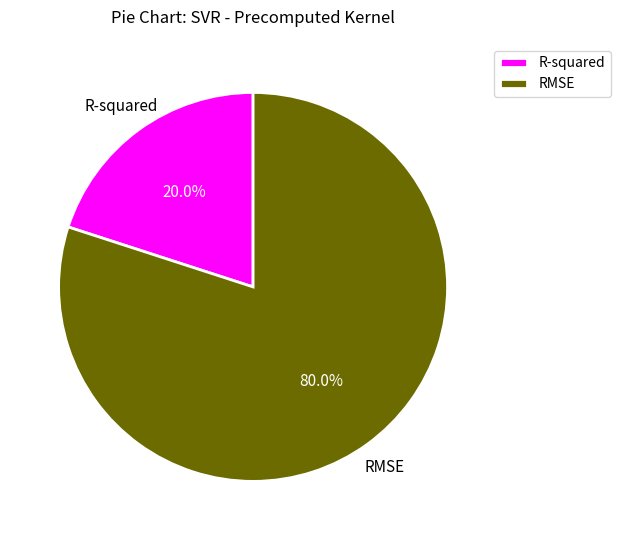

Which has a higher value, R-squared or RMSE?

RMSE